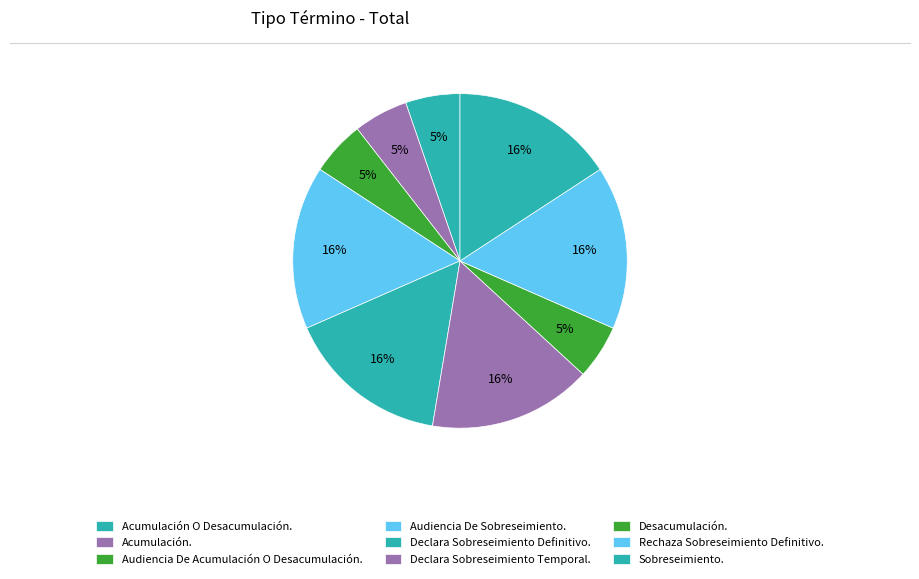

To the nearest percent, what is the average slice percentage?

11%